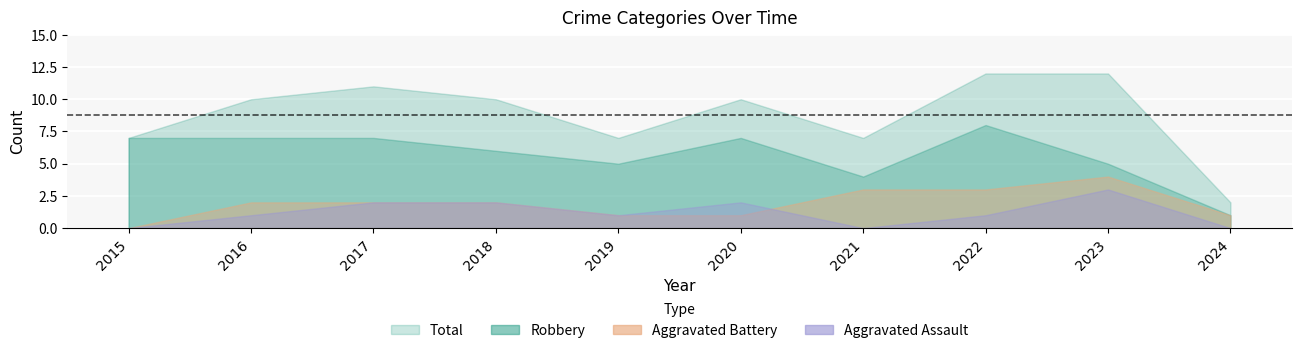

List the labels in order of Aggravated Battery value, smallest first.

2015, 2019, 2020, 2024, 2016, 2017, 2018, 2021, 2022, 2023